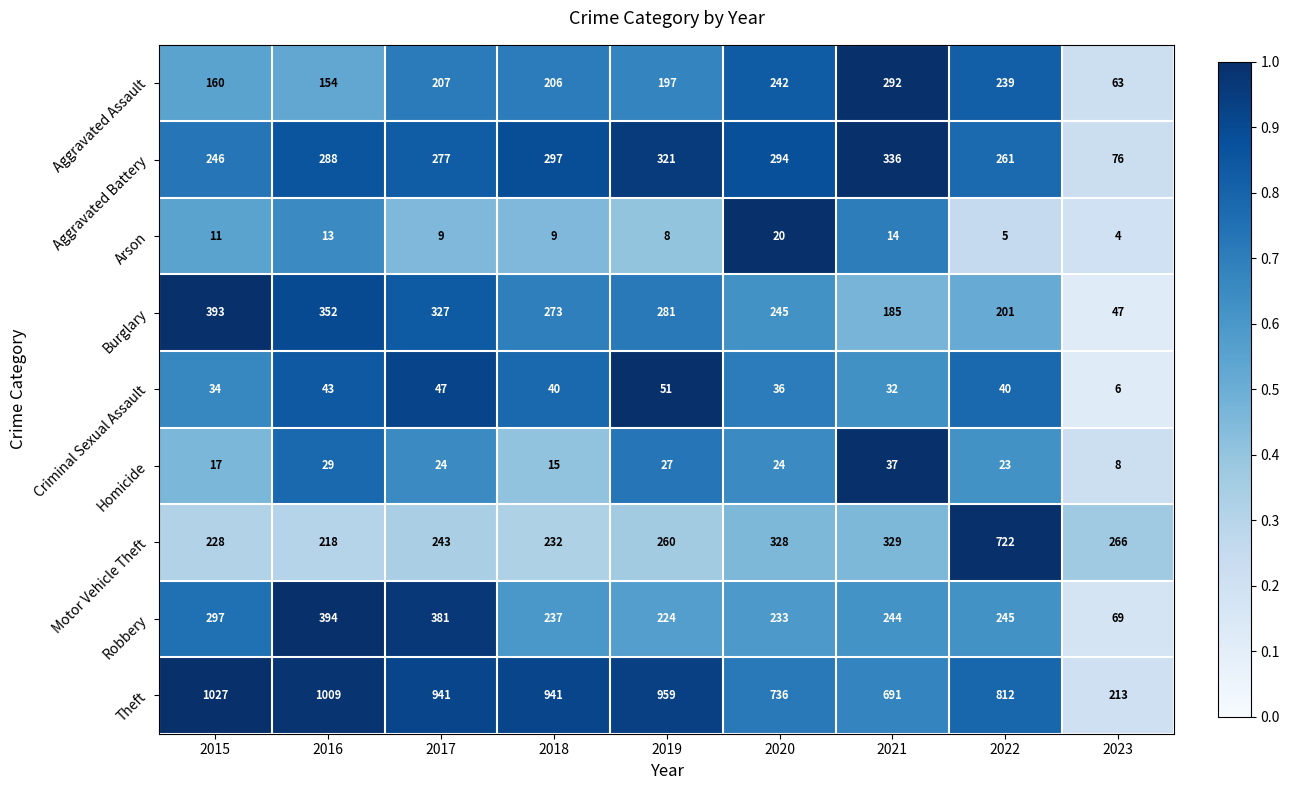

What is the average value of the Robbery series?

258